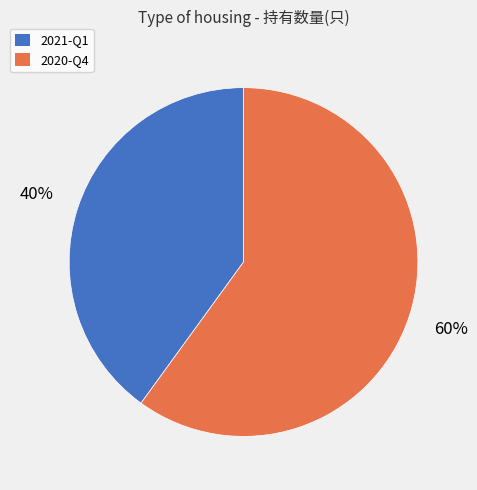

Is there any slice that represents more than half of the pie?

Yes